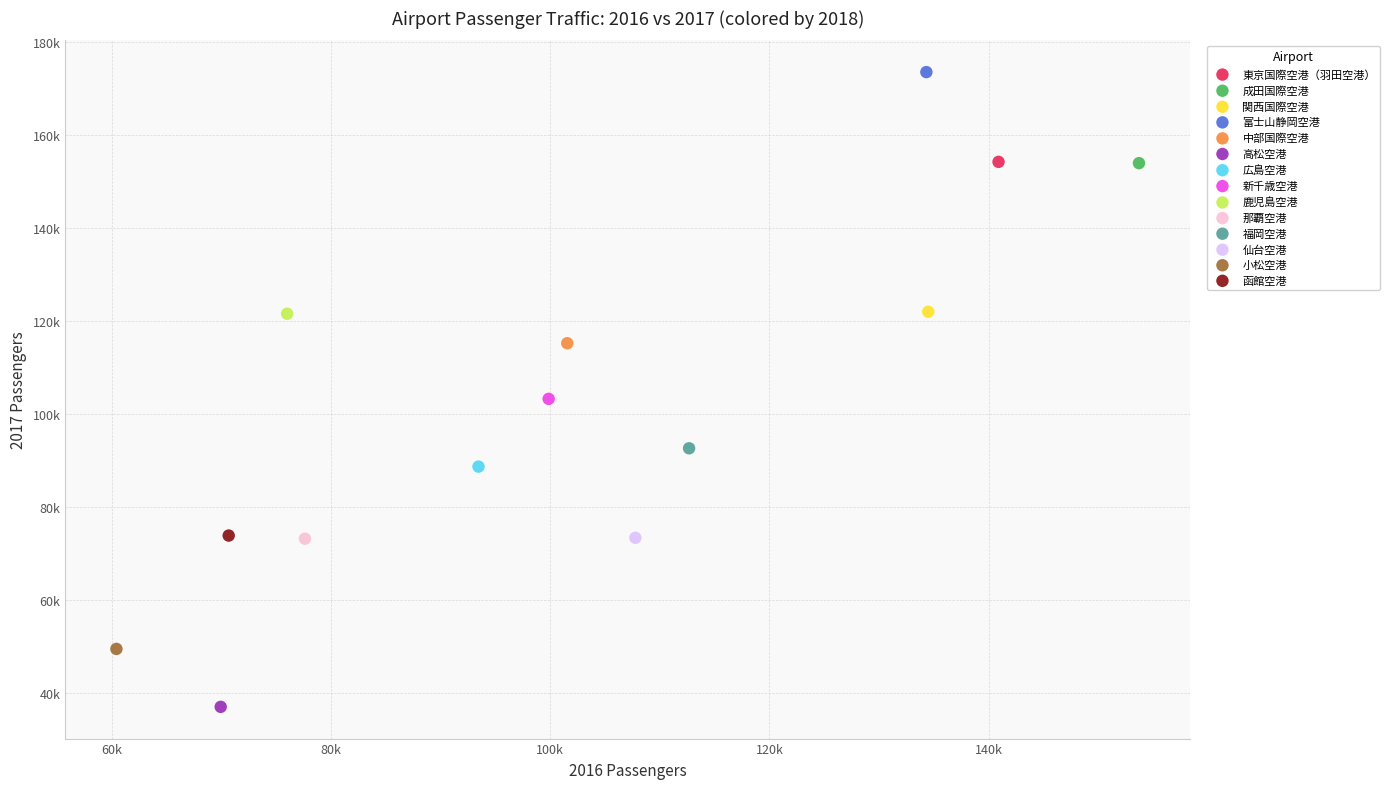

What are all the series names shown in the legend?

東京国際空港（羽田空港）, 成田国際空港, 関西国際空港, 富士山静岡空港, 中部国際空港, 高松空港, 広島空港, 新千歳空港, 鹿児島空港, 那覇空港, 福岡空港, 仙台空港, 小松空港, 函館空港